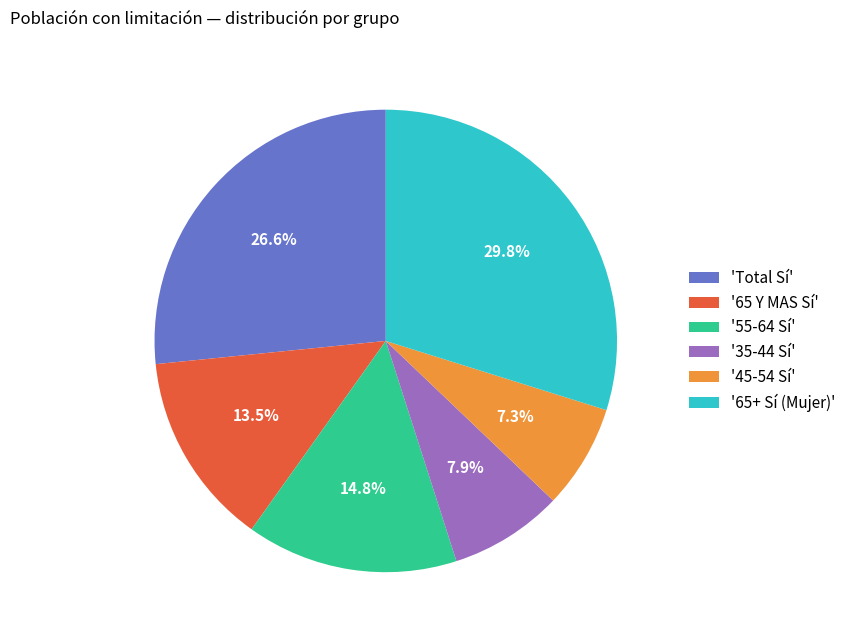

Which slice is the smallest?

'45-54 Sí'